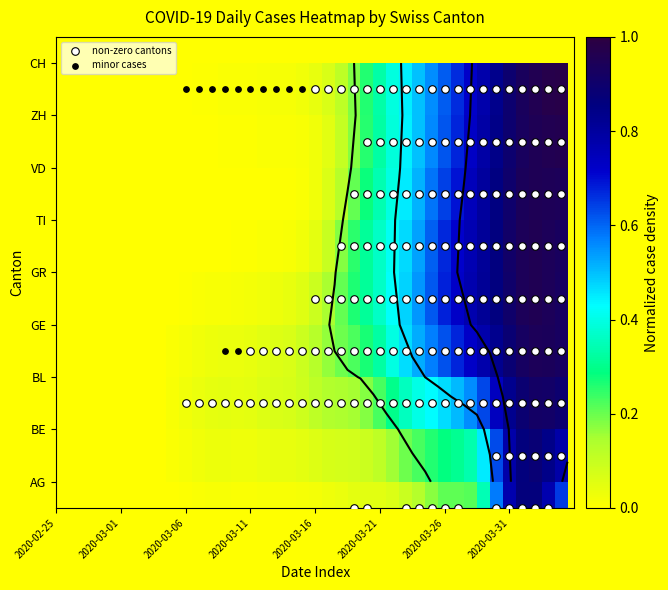

Which series changed the most between 2020-02-27 and 2020-03-18?

GE